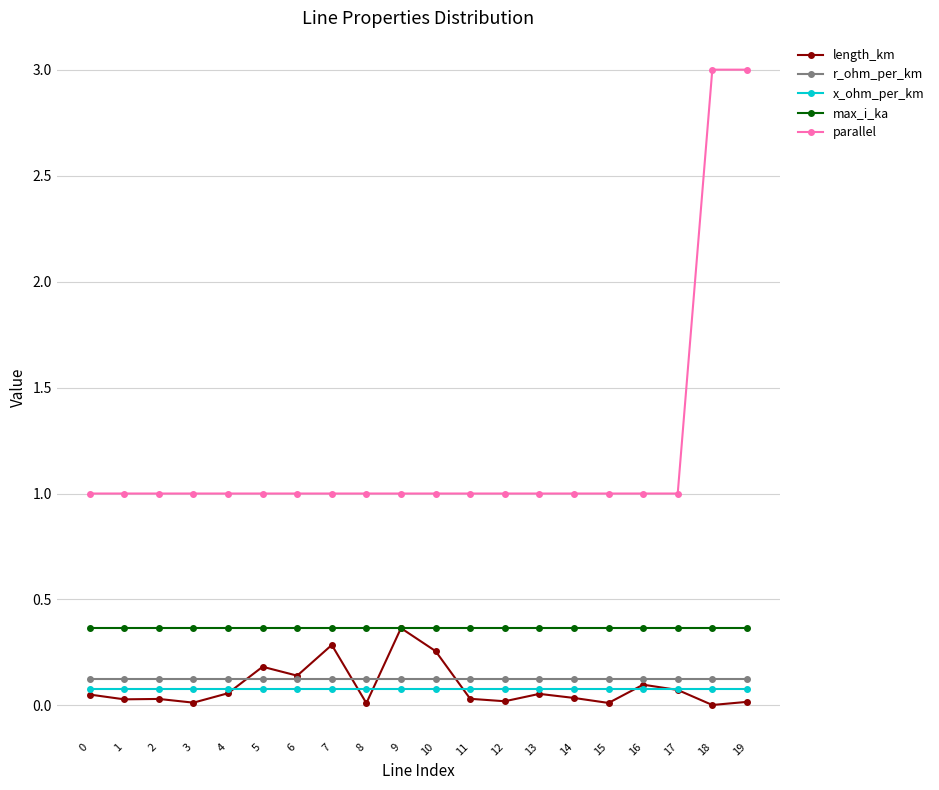

True or false: length_km has more than 2 interior local peaks.

True